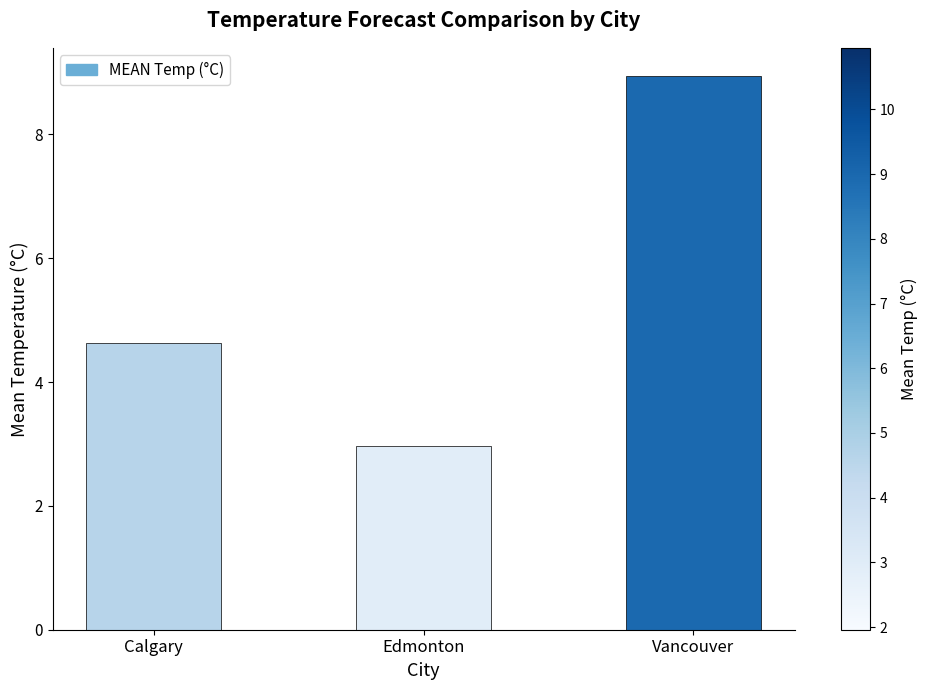

True or false: the data shows 4.6 at Calgary.

True